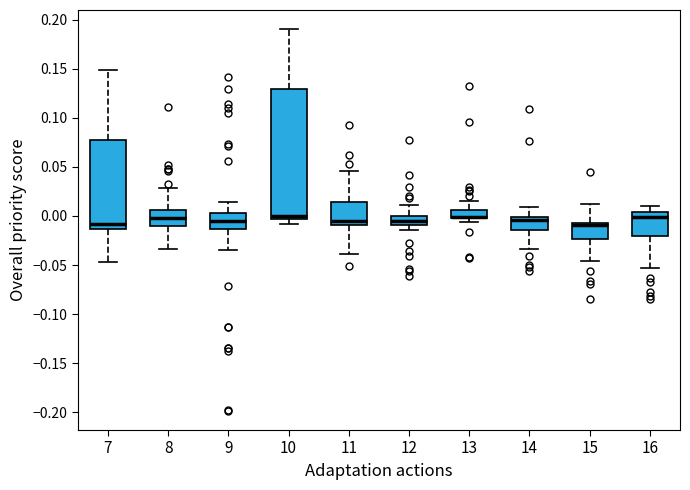

Reading left to right, read every box against the y-axis: the position of its median line, the range the box covers, and the ends of its whiskers. The values are not printed on the chart, so give them approximately, as read against the axis.

7: median -0.010, box -0.015 to 0.075, whiskers -0.045 to 0.150
8: median 0.000, box -0.010 to 0.005, whiskers -0.035 to 0.030
9: median -0.005, box -0.015 to 0.005, whiskers -0.035 to 0.015
10: median 0.000, box -0.005 to 0.130, whiskers -0.010 to 0.190
11: median -0.005, box -0.010 to 0.015, whiskers -0.040 to 0.045
12: median -0.005, box -0.010 to 0.000, whiskers -0.015 to 0.010
13: median 0.000 (drawn on the box's lower edge), box 0.000 to 0.005, whiskers -0.005 to 0.015
14: median -0.005, box -0.015 to 0.000, whiskers -0.035 to 0.010
15: median -0.010 (drawn on the box's upper edge), box -0.025 to -0.005, whiskers -0.045 to 0.010
16: median 0.000, box -0.020 to 0.005, whiskers -0.055 to 0.010